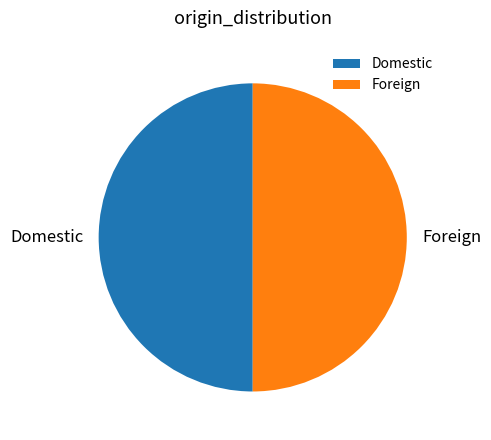

Approximately how many times larger is the value at Foreign compared to Domestic?

1.0